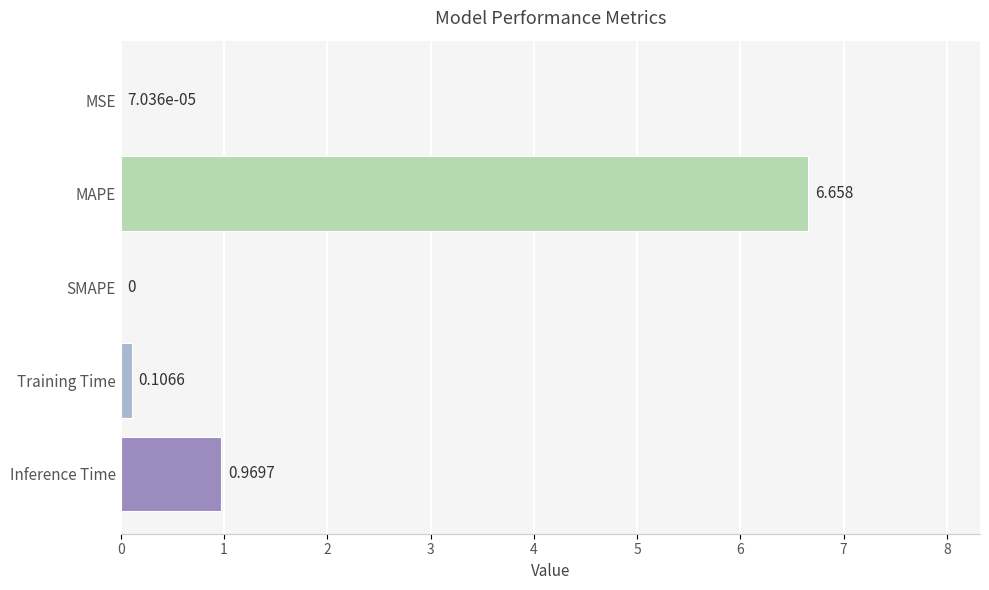

Where is the data nearest to the value 3?

Inference Time